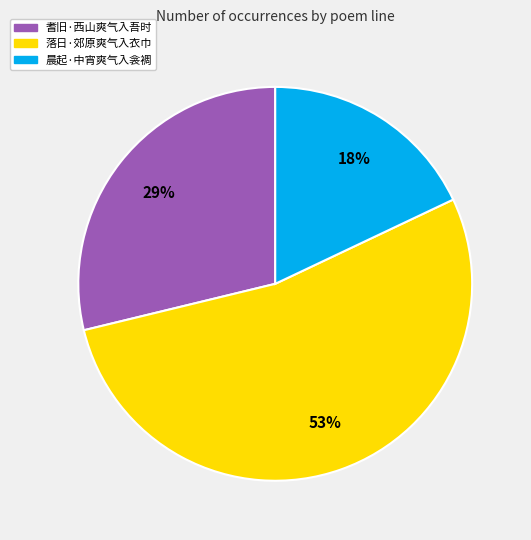

Which has a higher value, 晨起·中宵爽气入衾裯 or 落日·郊原爽气入衣巾?

落日·郊原爽气入衣巾